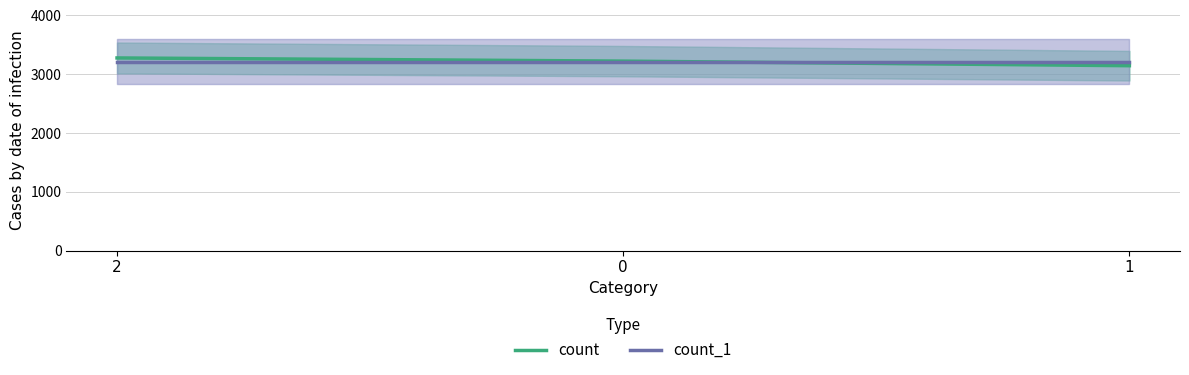

Which series has the widest spread of values?

count